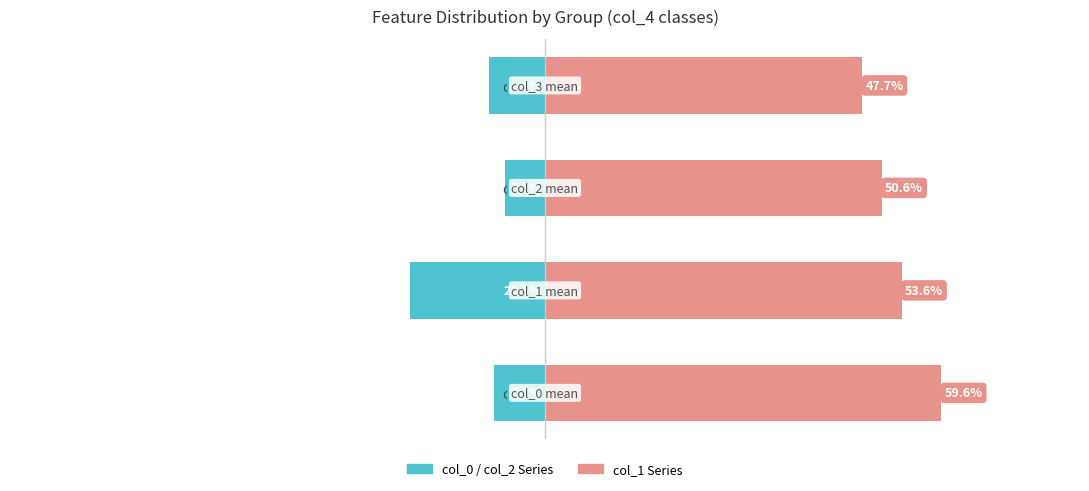

What is the sum of all col_0 / col_2 (left) values?

-42.3